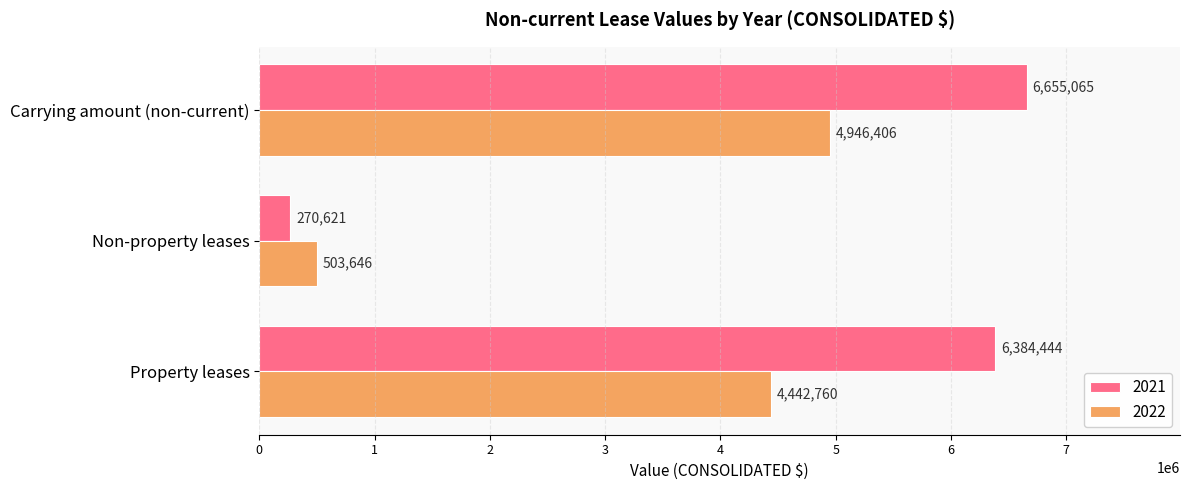

Which series has the largest total across all categories?

2021